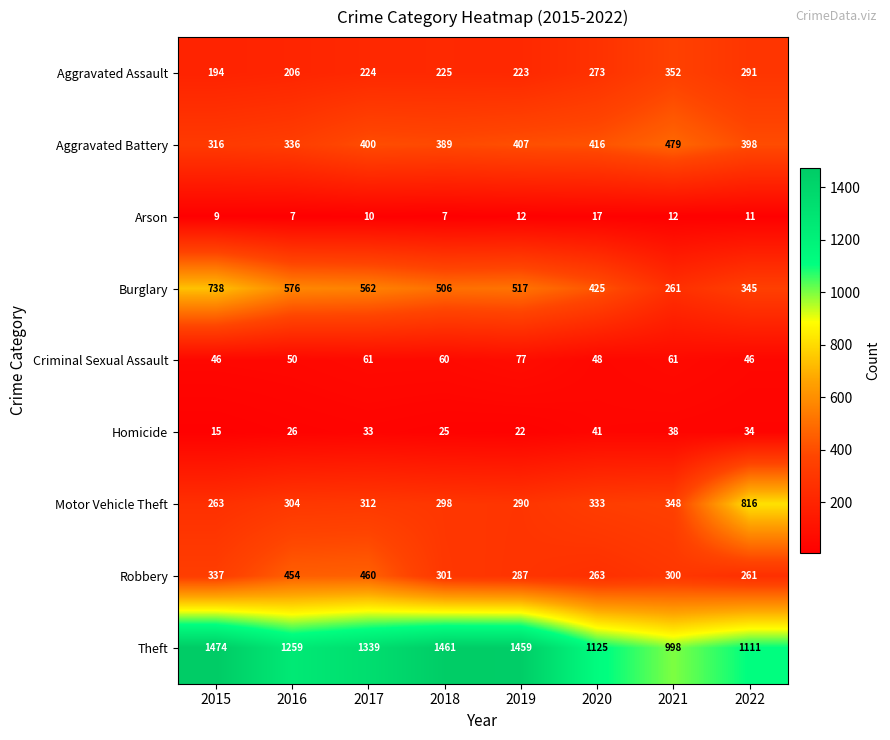

At which label does Motor Vehicle Theft reach its peak?

2022